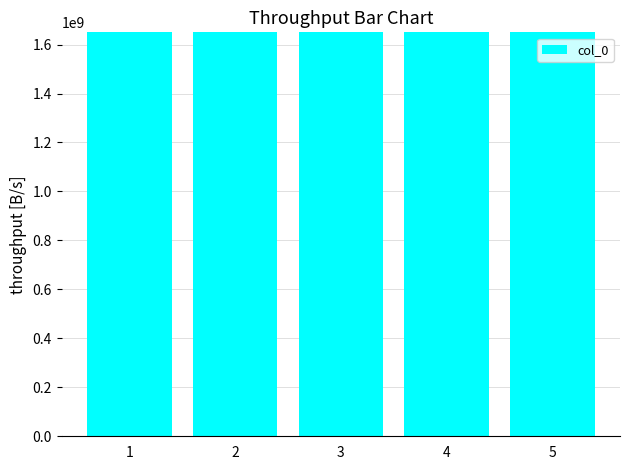

What is the ratio of the value at 5 to the value at 2?

1.0